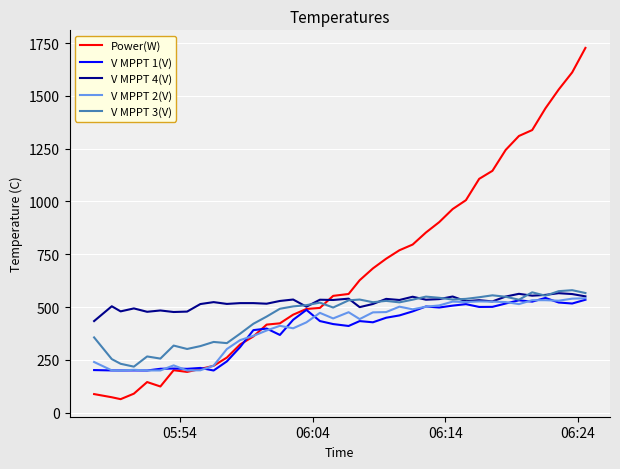

Which series has the widest spread of values?

Power(W)